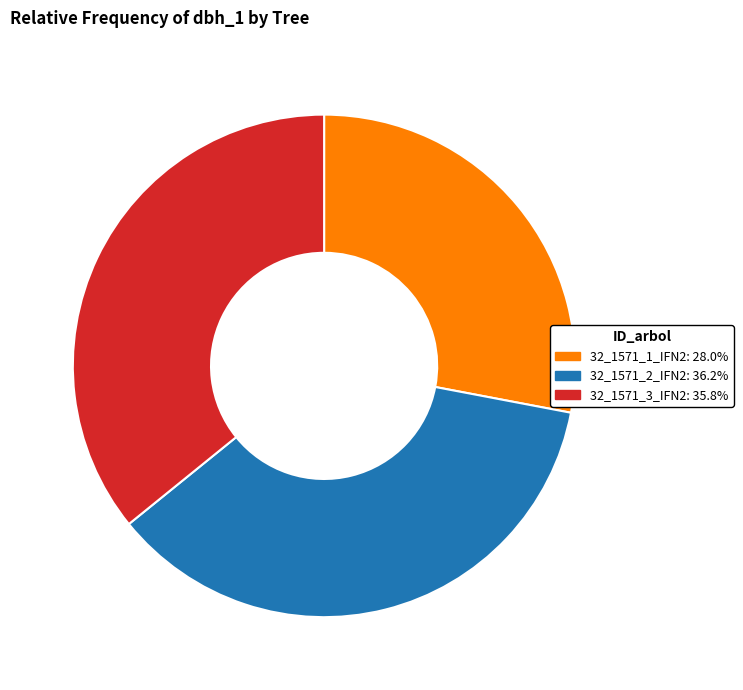

Approximately how many times larger is the value at 32_1571_1_IFN2 compared to 32_1571_2_IFN2?

0.8